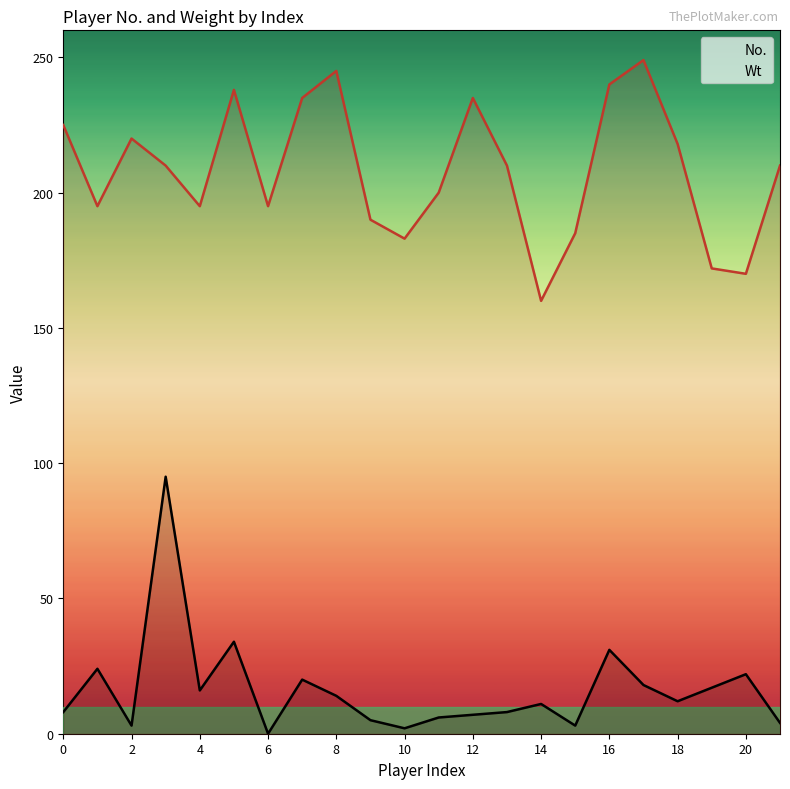

True or false: Wt has a value of 426 at 17.

False